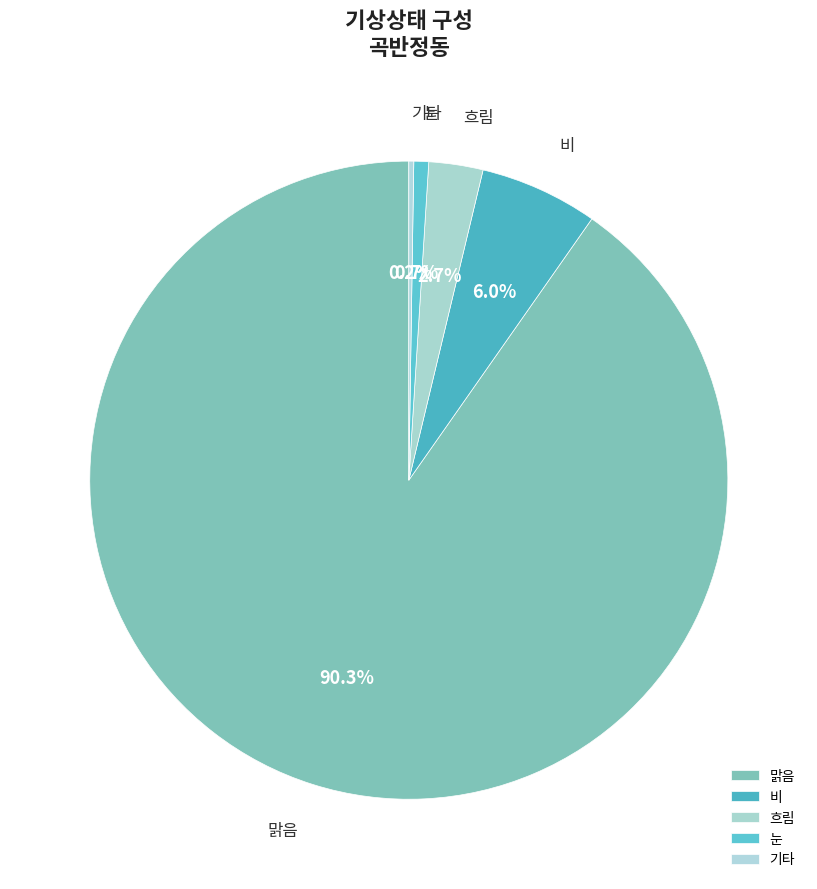

To the nearest percent, what is the average slice percentage?

20%